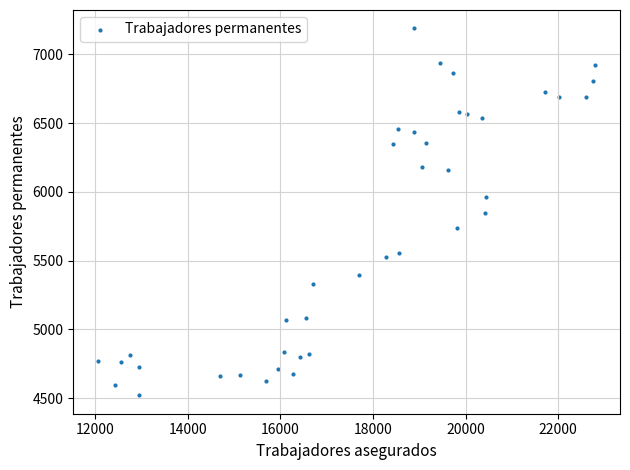

What is the range of X values (max minus min)?

10731